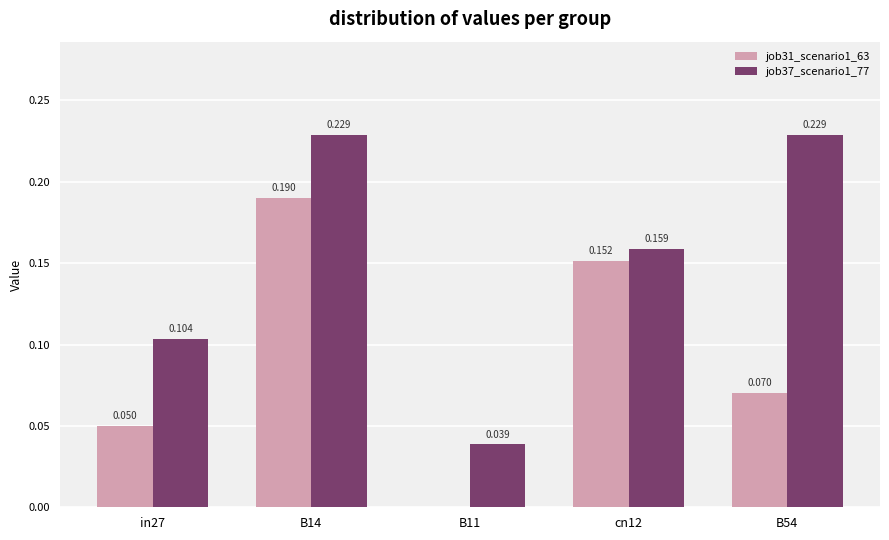

Which series has the largest total across all categories?

job37_scenario1_77